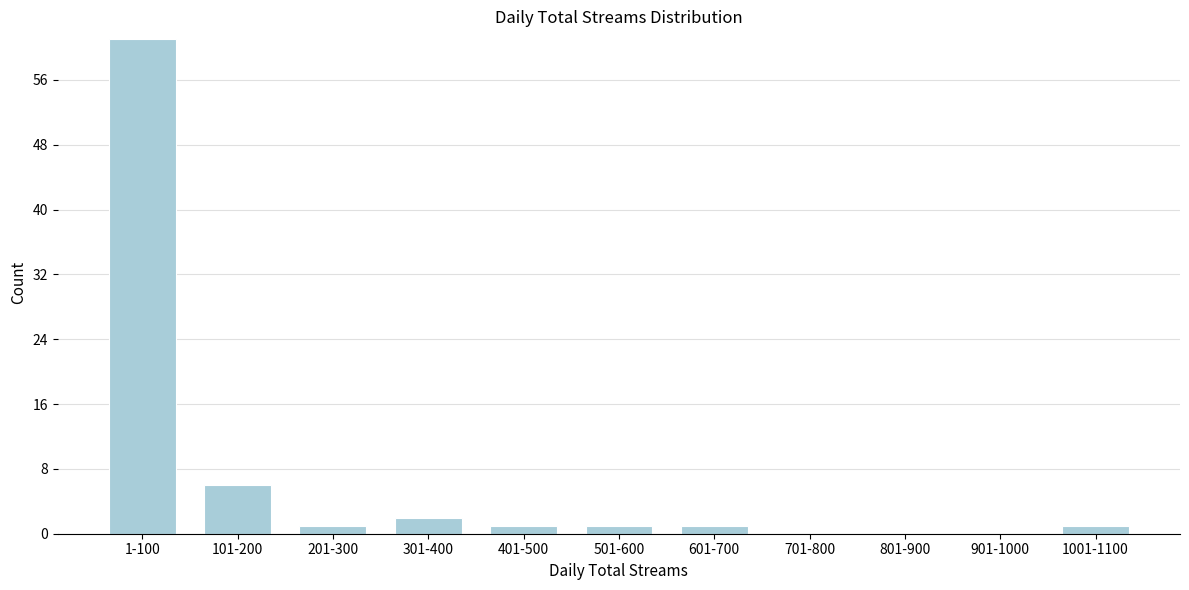

Reading left to right, what are all the values shown in this chart?

1-100=61	101-200=6	201-300=1	301-400=2	401-500=1	501-600=1	601-700=1	701-800=0	801-900=0	901-1000=0	1001-1100=1